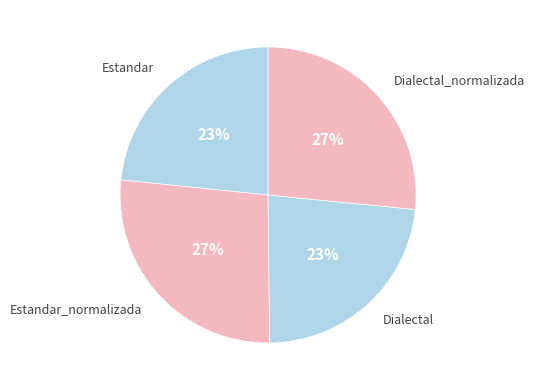

Which has a higher value, Dialectal or Estandar_normalizada?

Estandar_normalizada